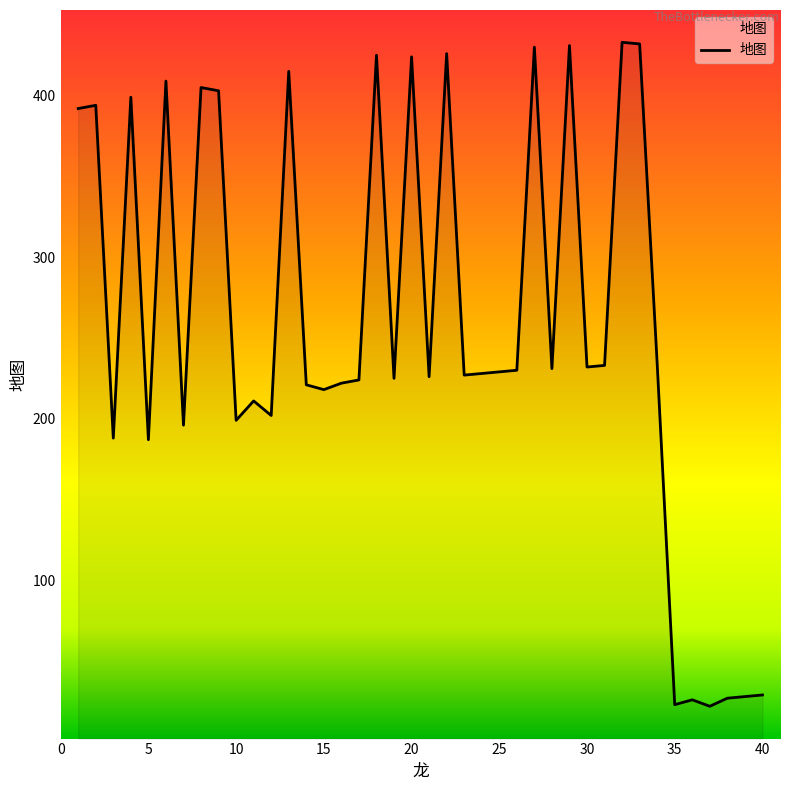

What is the maximum value shown in the chart?

433